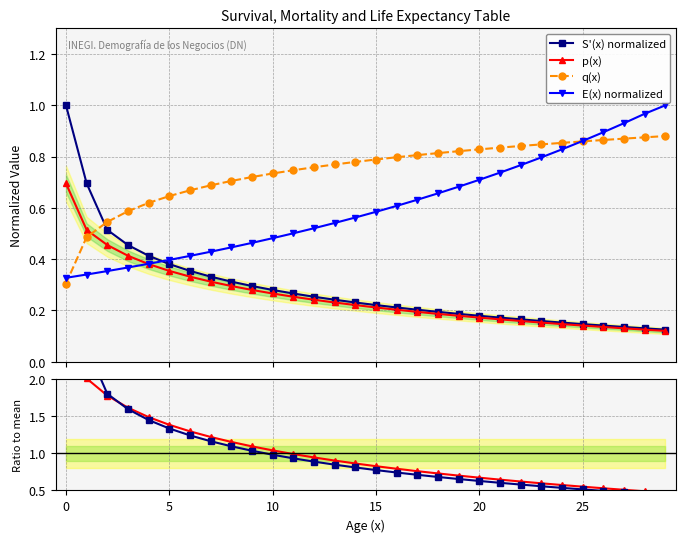

Which category has the lowest value in the p(x) series?

29